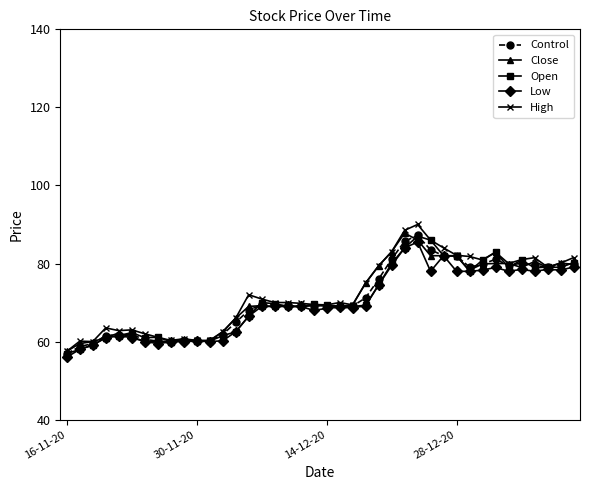

What is the average value of the Close series?

71.2